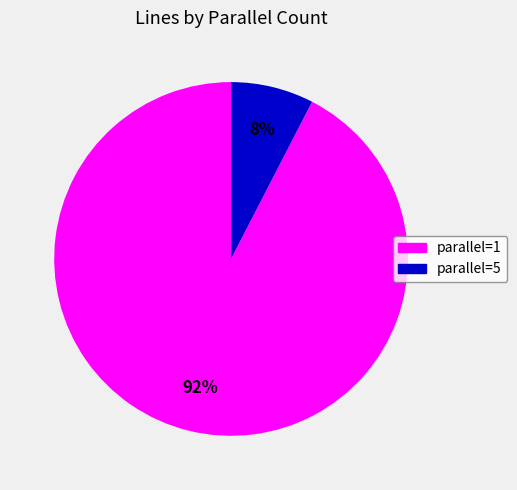

To the nearest percent, what is the average slice percentage?

50%